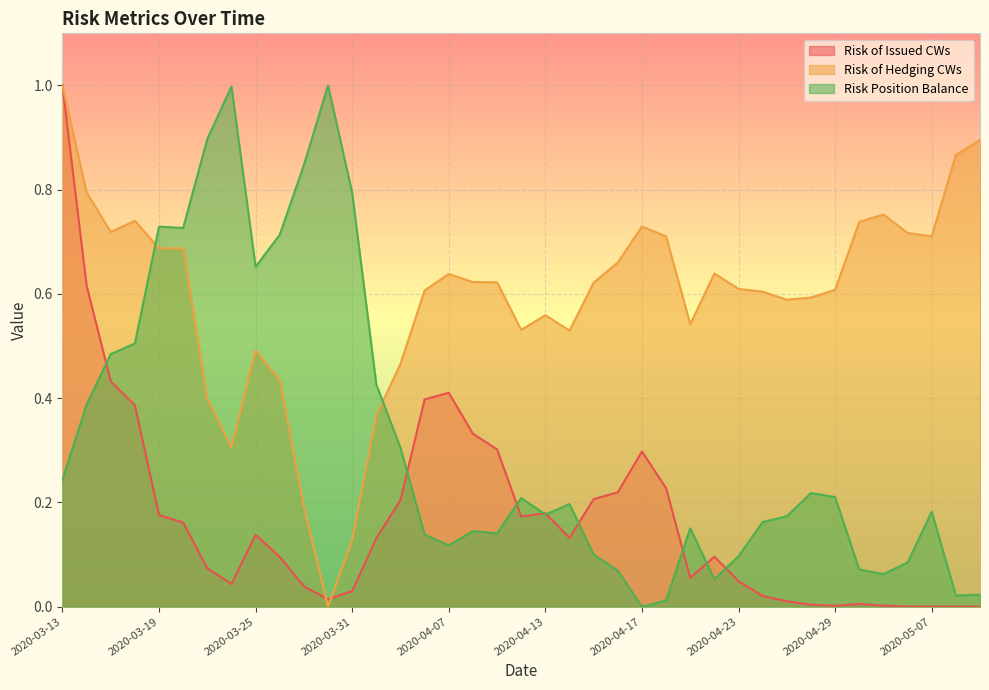

What is the difference between the maximum and minimum values in the Risk Position Balance series?

1.0